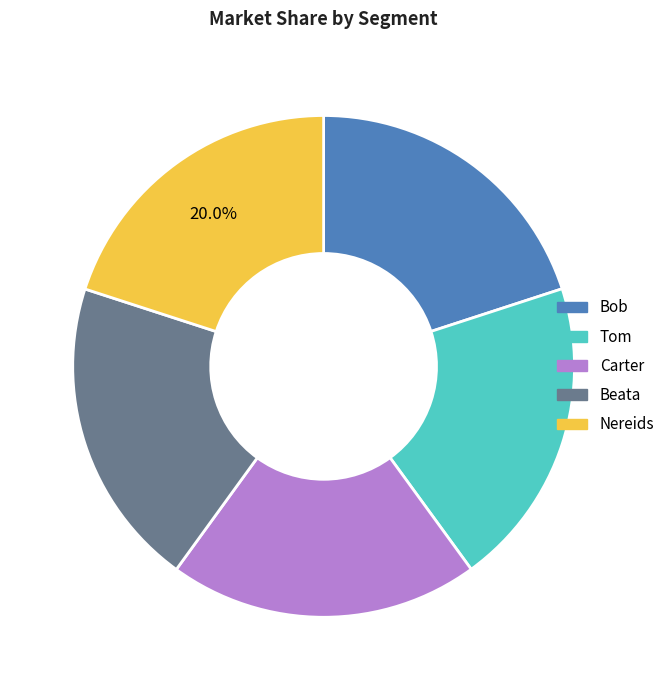

How many slices are in this pie chart?

5